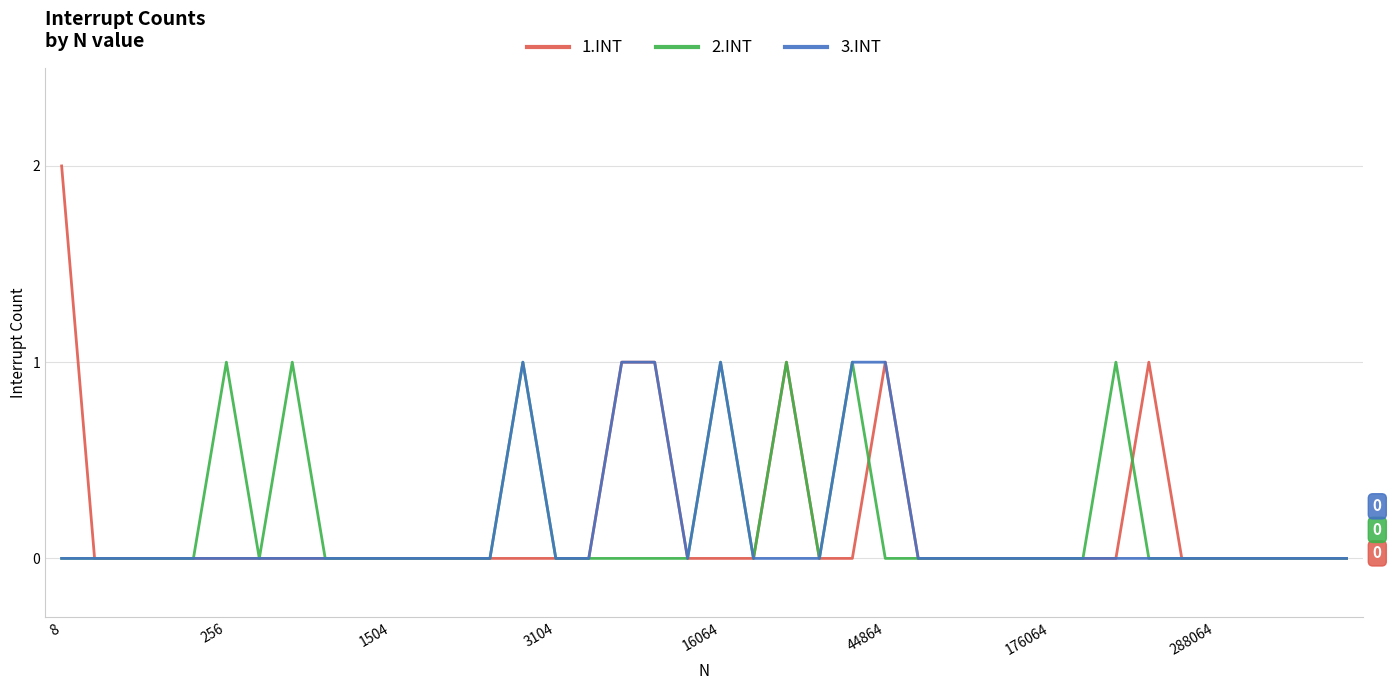

Which series has the widest spread of values?

1.INT